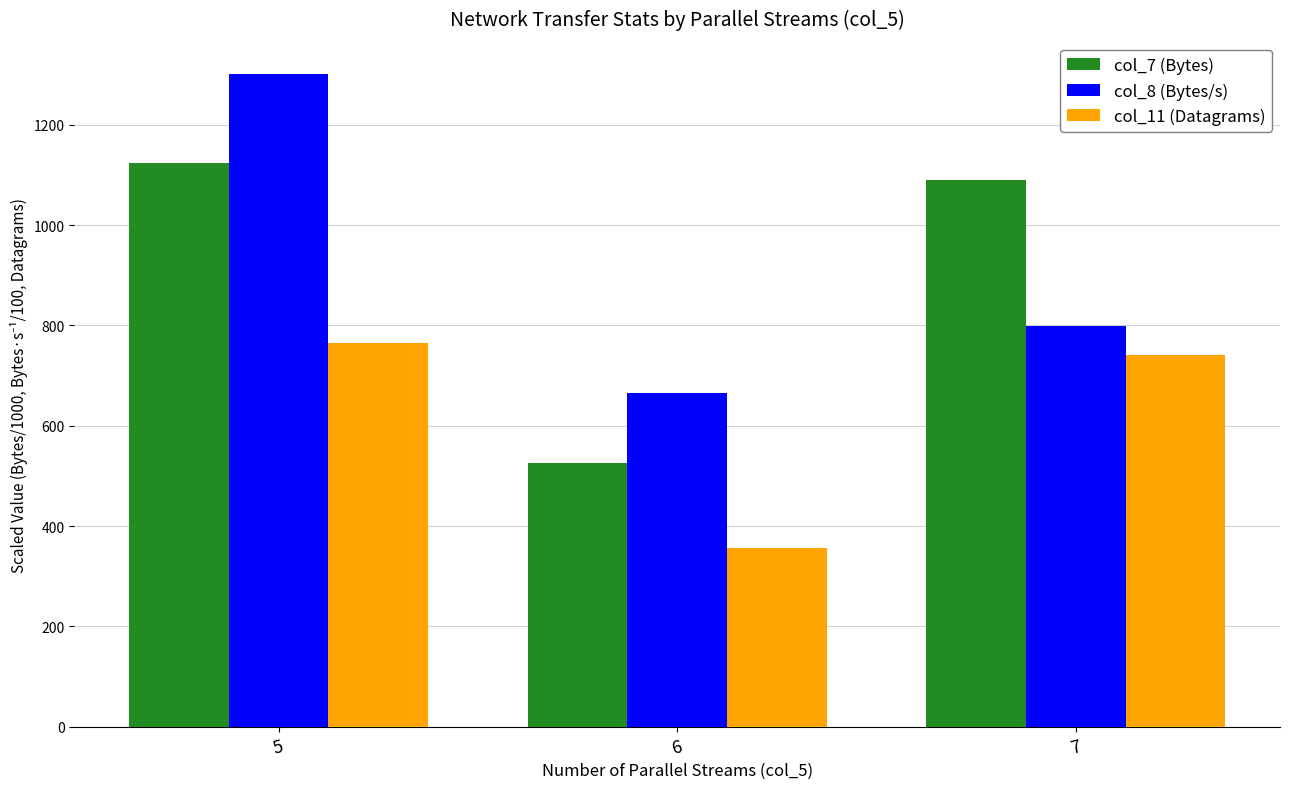

What is the sum of all col_8 (Bytes/s) values?

2764.8